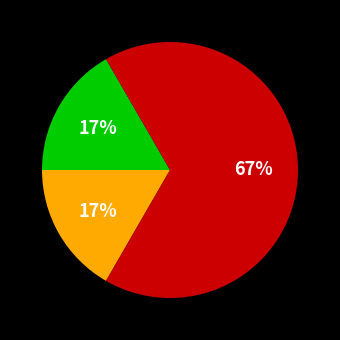

To the nearest percent, what is the difference between the largest and smallest slice percentages?

50%